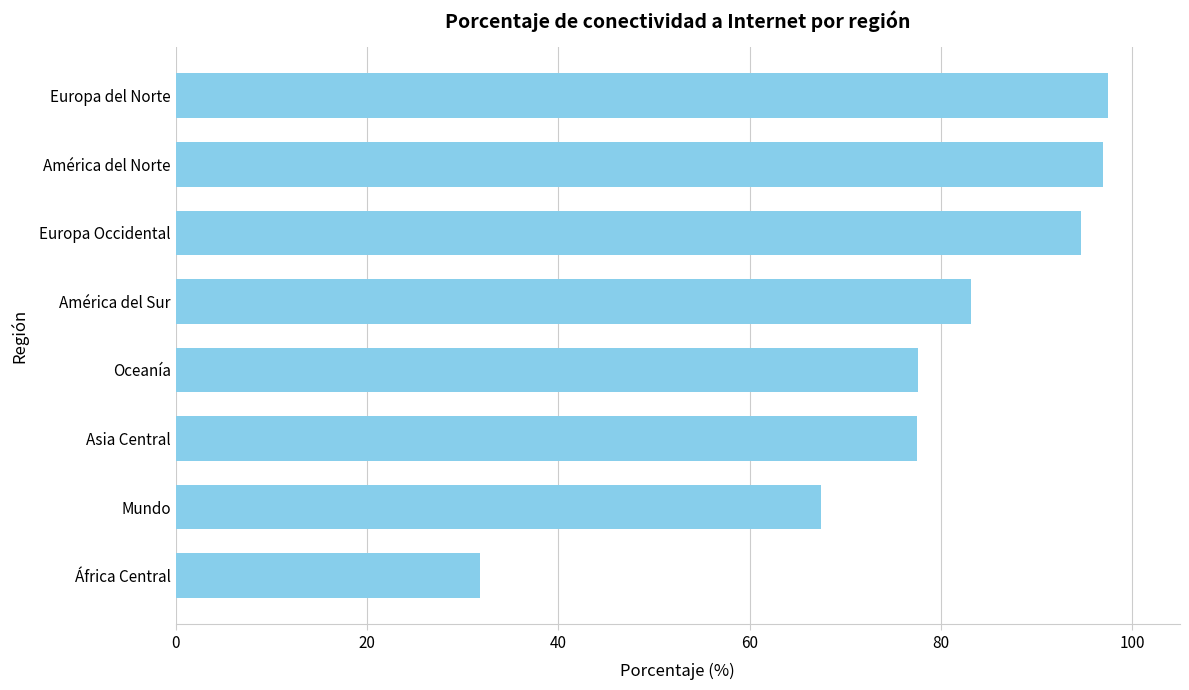

What is the average value?

78.3